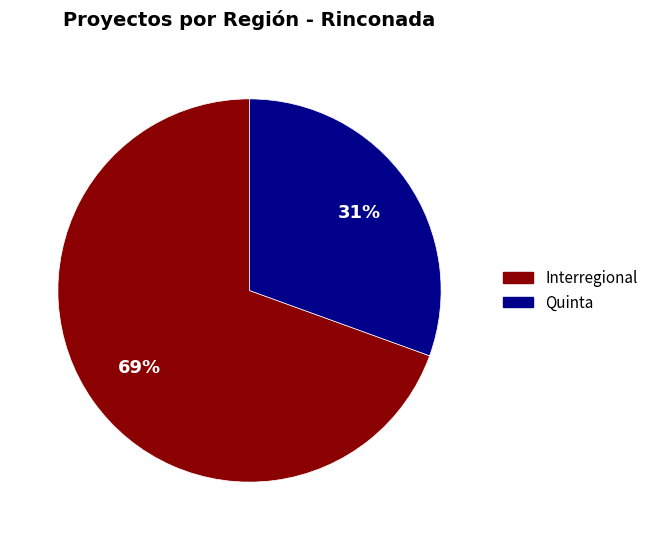

To the nearest percent, what portion does Quinta represent?

31%